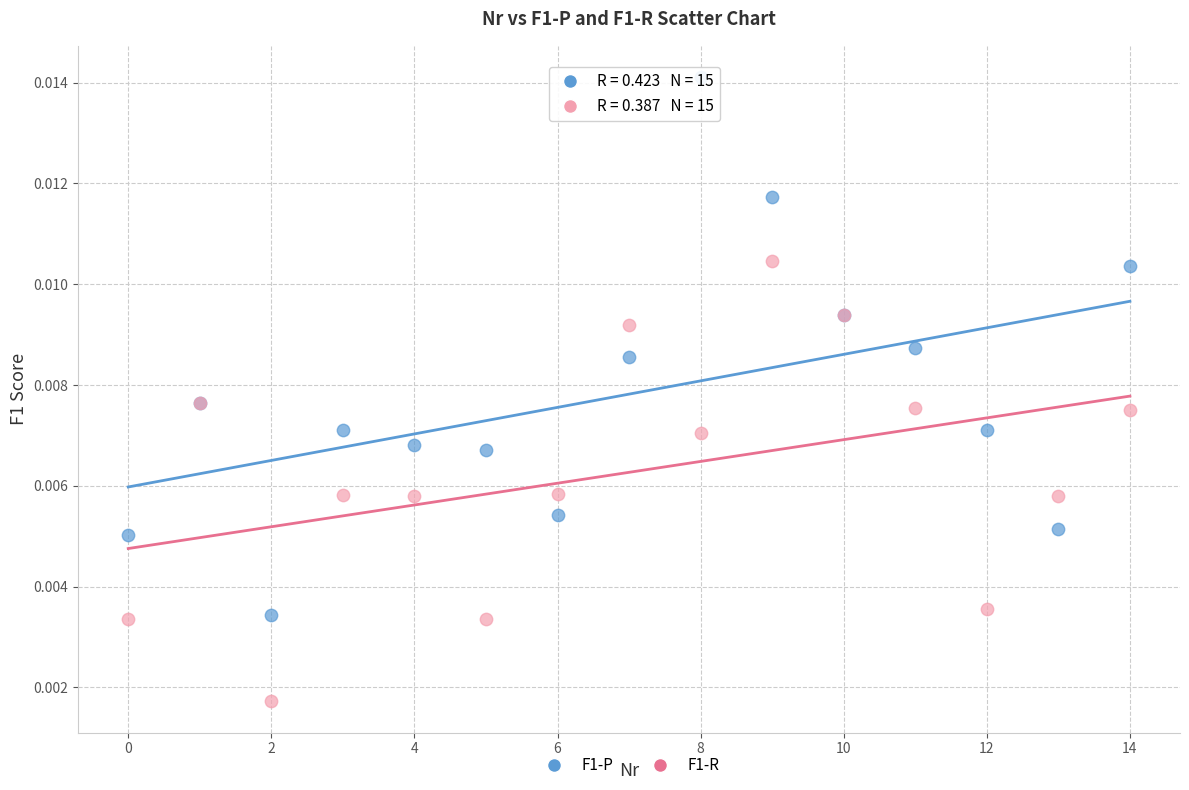

Which series has the largest Y range (max minus min)?

F1-P